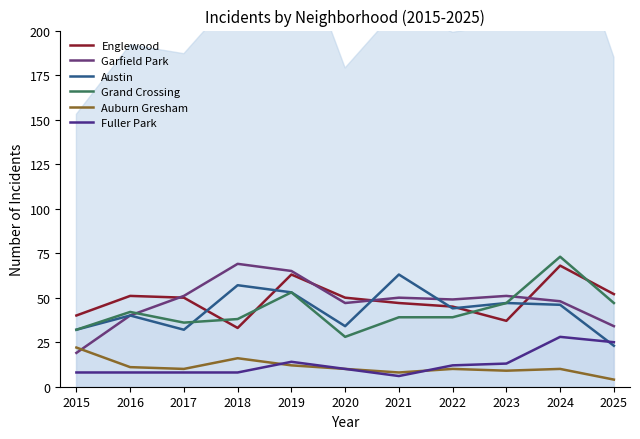

Reading left to right, extract all data points from this chart.

Englewood: 40	51	50	33	63	50	47	45	37	68	52
Garfield Park: 19	40	51	69	65	47	50	49	51	48	34
Austin: 32	40	32	57	53	34	63	44	47	46	23
Grand Crossing: 32	42	36	38	53	28	39	39	47	73	47
Auburn Gresham: 22	11	10	16	12	10	8	10	9	10	4
Fuller Park: 8	8	8	8	14	10	6	12	13	28	25